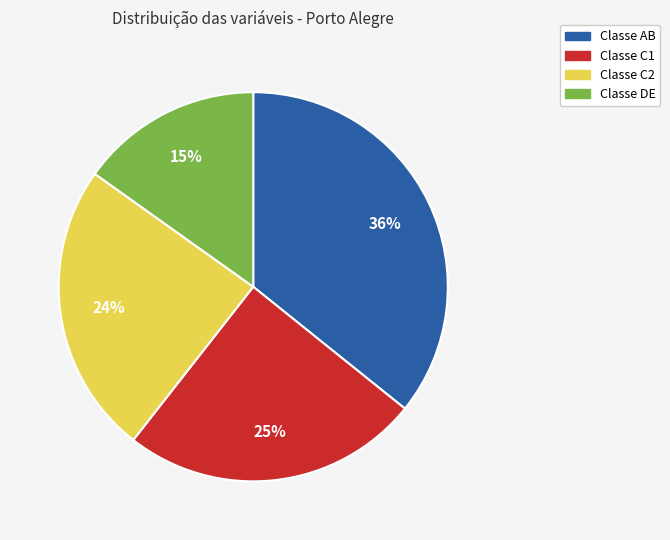

To the nearest percent, what is the difference between the largest and smallest slice percentages?

21%